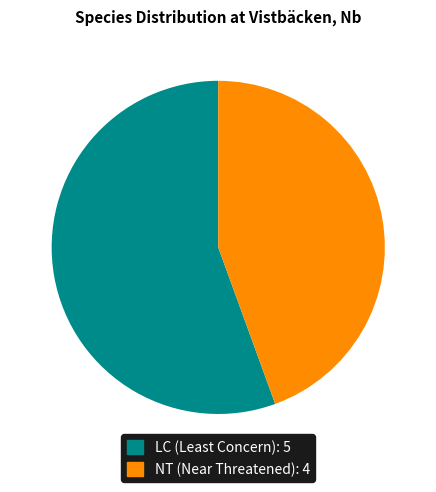

Is there any slice that represents more than half of the pie?

Yes